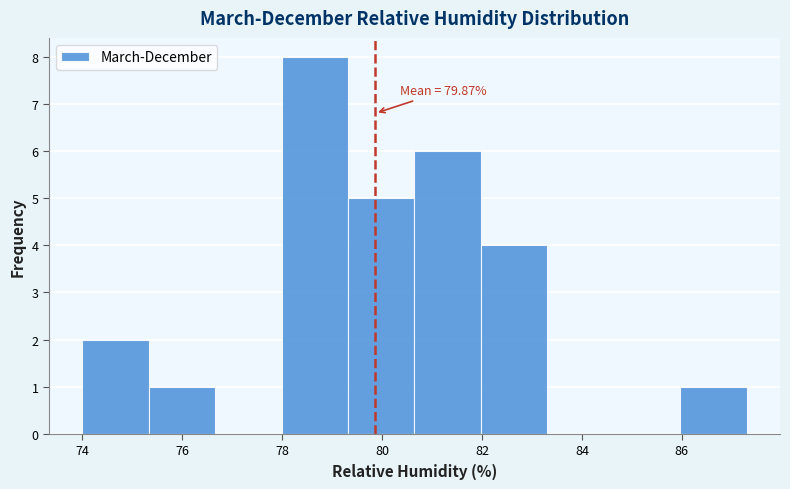

Over which range of the x-axis is the bar tallest?

78.0 to 79.4